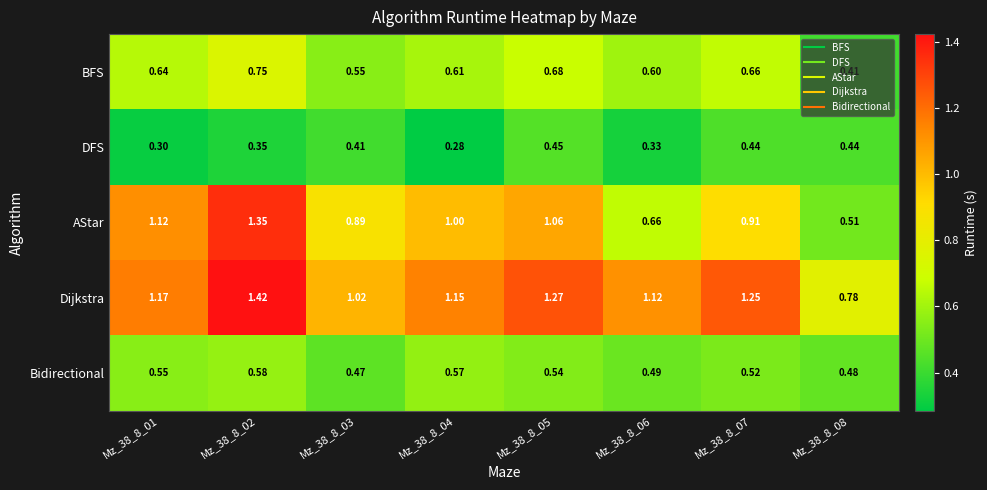

Which series changed the most between Mz_38_8_01 and Mz_38_8_05?

DFS